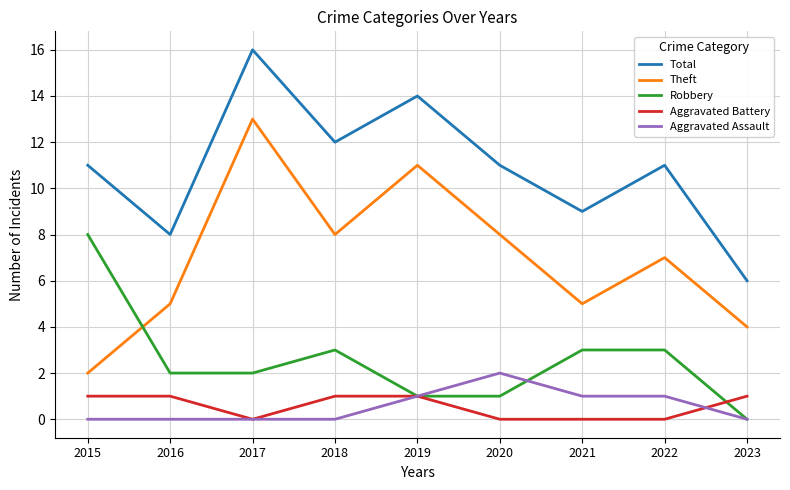

What are all the series names shown in the legend?

Total, Theft, Robbery, Aggravated Battery, Aggravated Assault